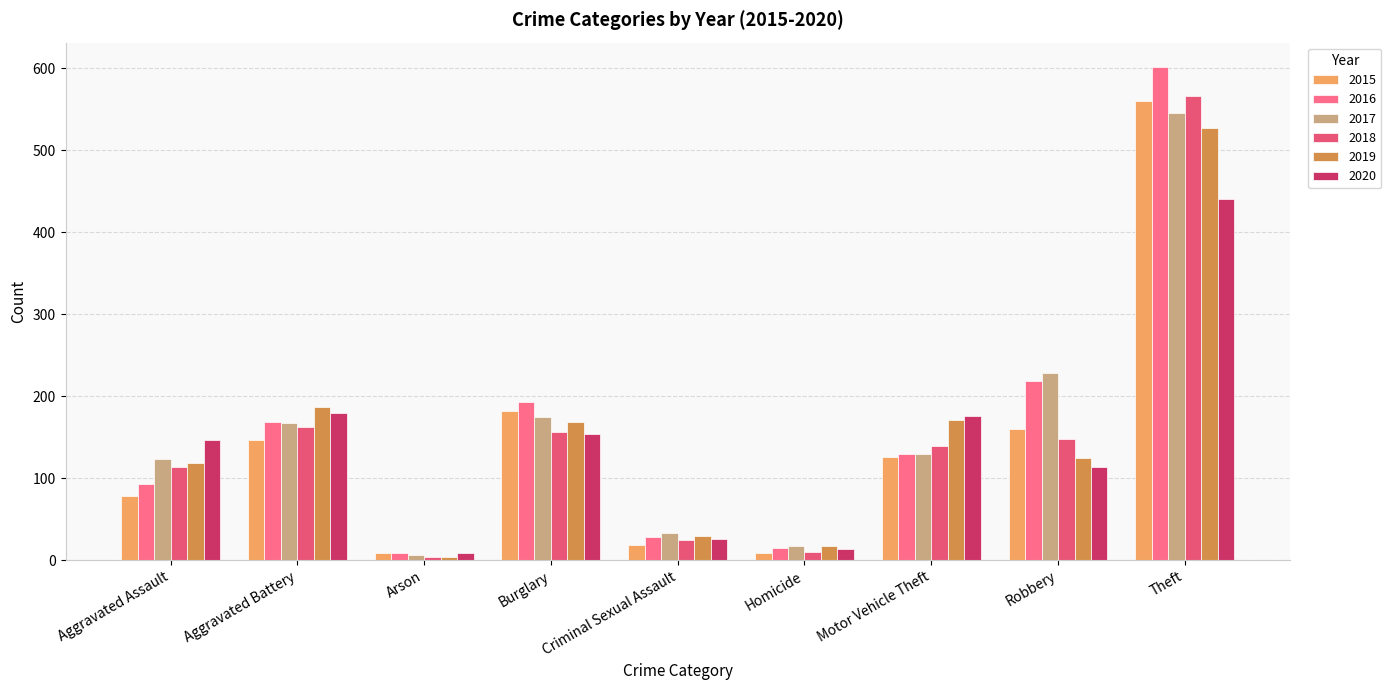

Which series has the widest spread of values?

2016